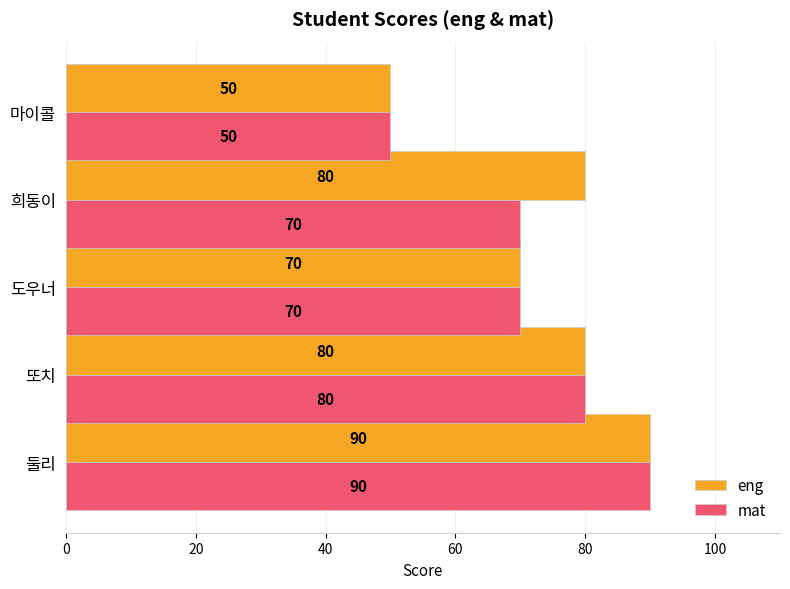

Rank the series by their average value, from lowest to highest.

mat, eng